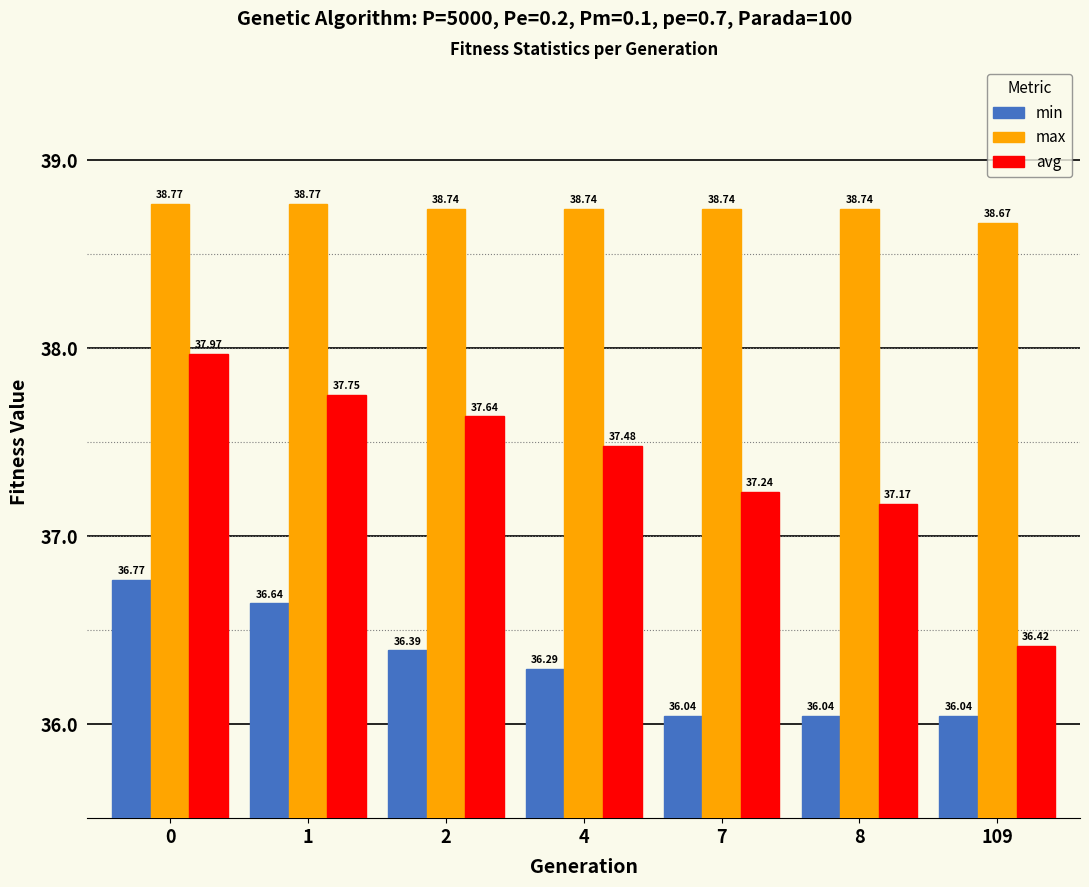

What is the sum of the avg values at 4 and 109?

73.9